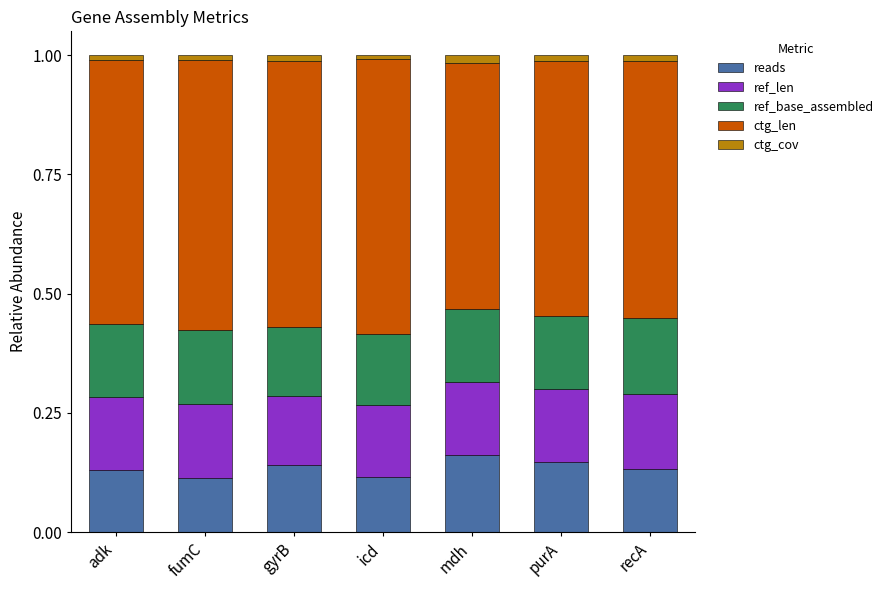

How many bars are there in total?

7